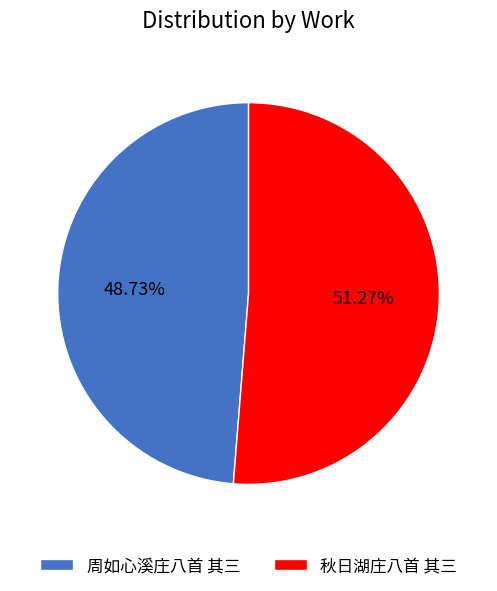

To the nearest percent, what is the difference between the largest and smallest slice percentages?

3%